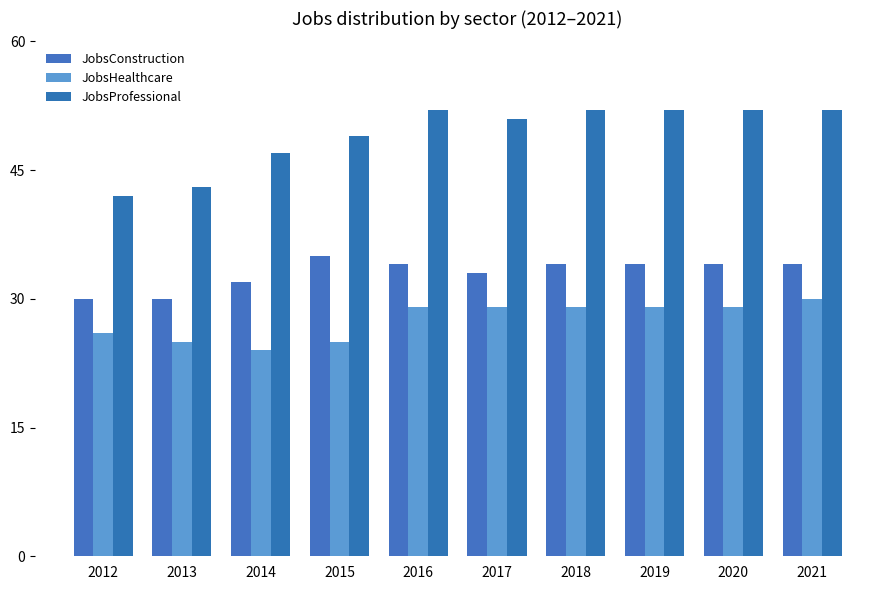

Rank the series by their maximum value, from highest to lowest.

JobsProfessional, JobsConstruction, JobsHealthcare